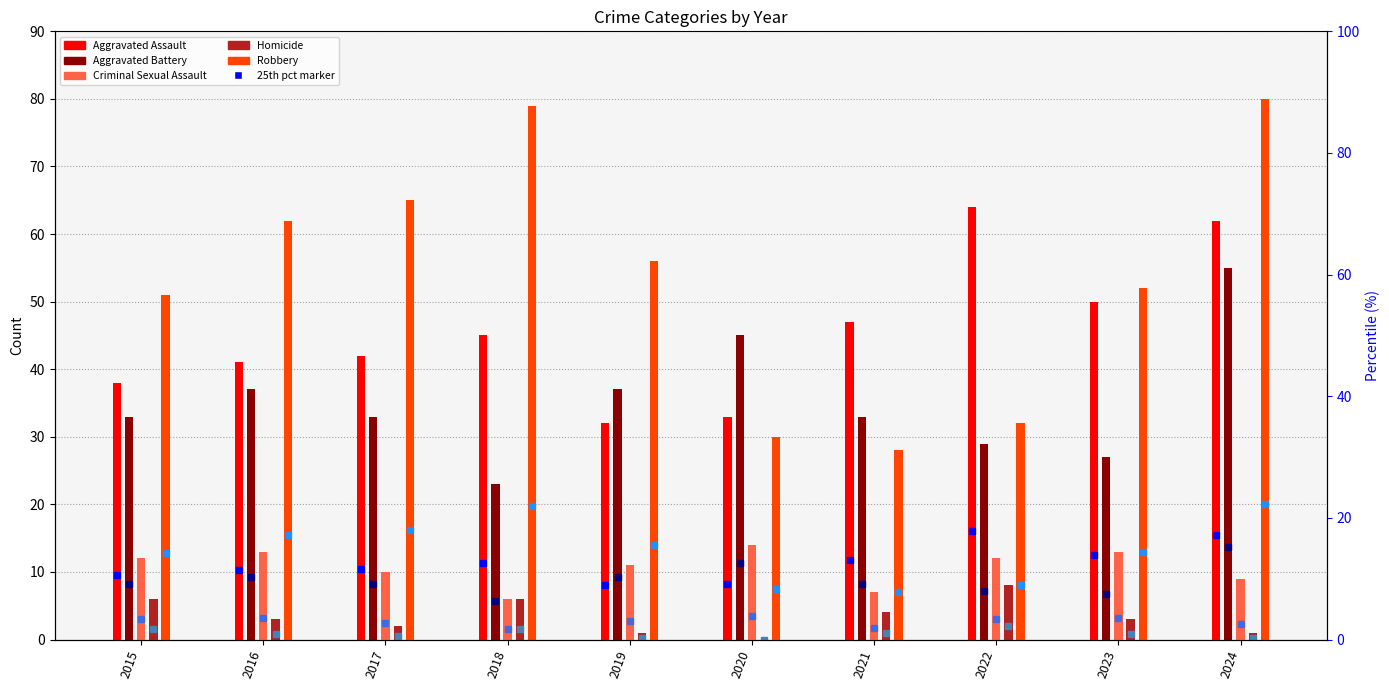

What is the difference between the second highest and second lowest values in the Criminal Sexual Assault series?

6